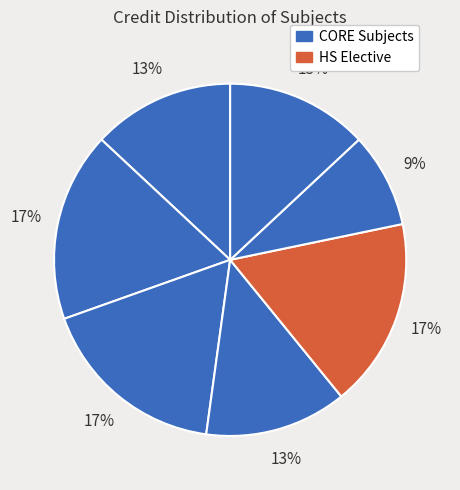

How many slices are in this pie chart?

7